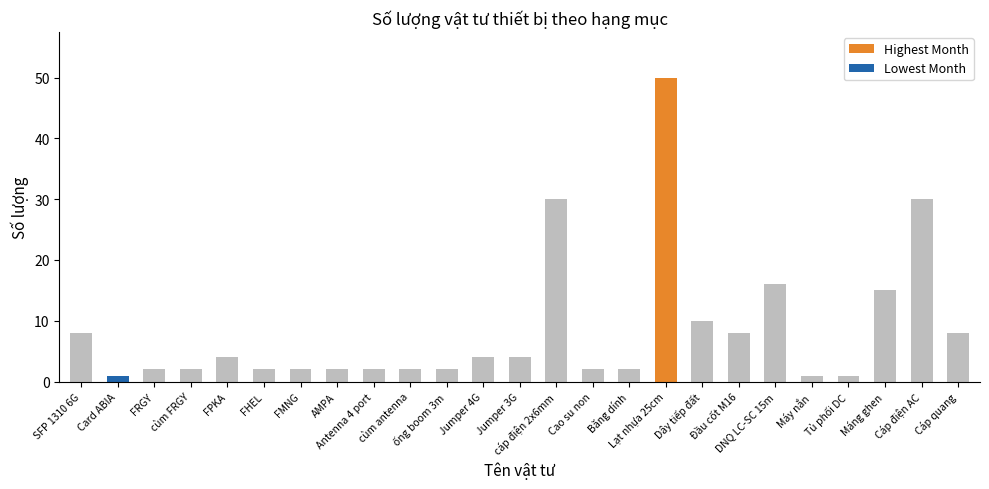

How many categories are shown in the chart?

25